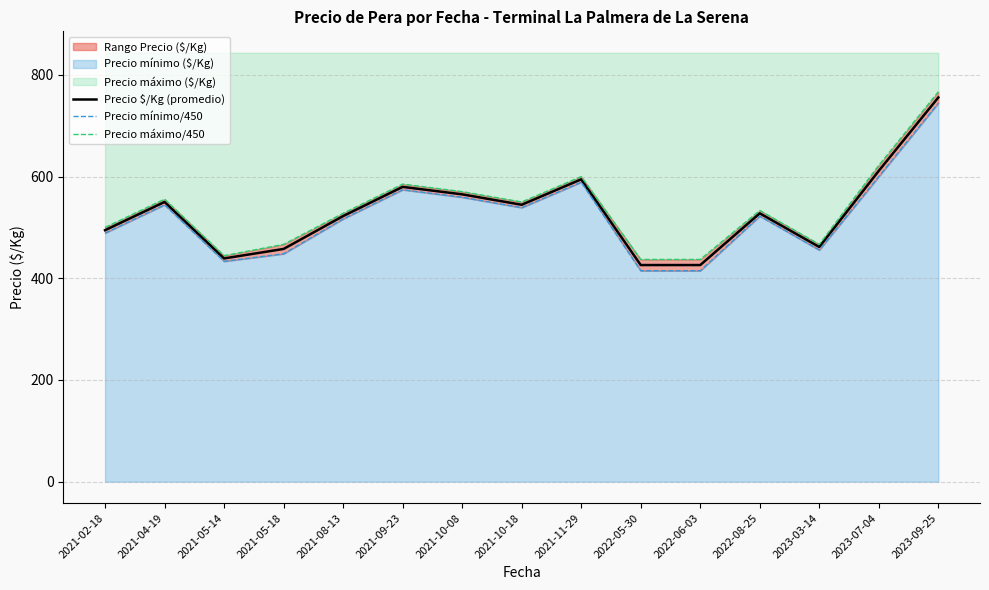

What value does the Precio $/Kg (promedio) series have at 2023-07-04?

611.3